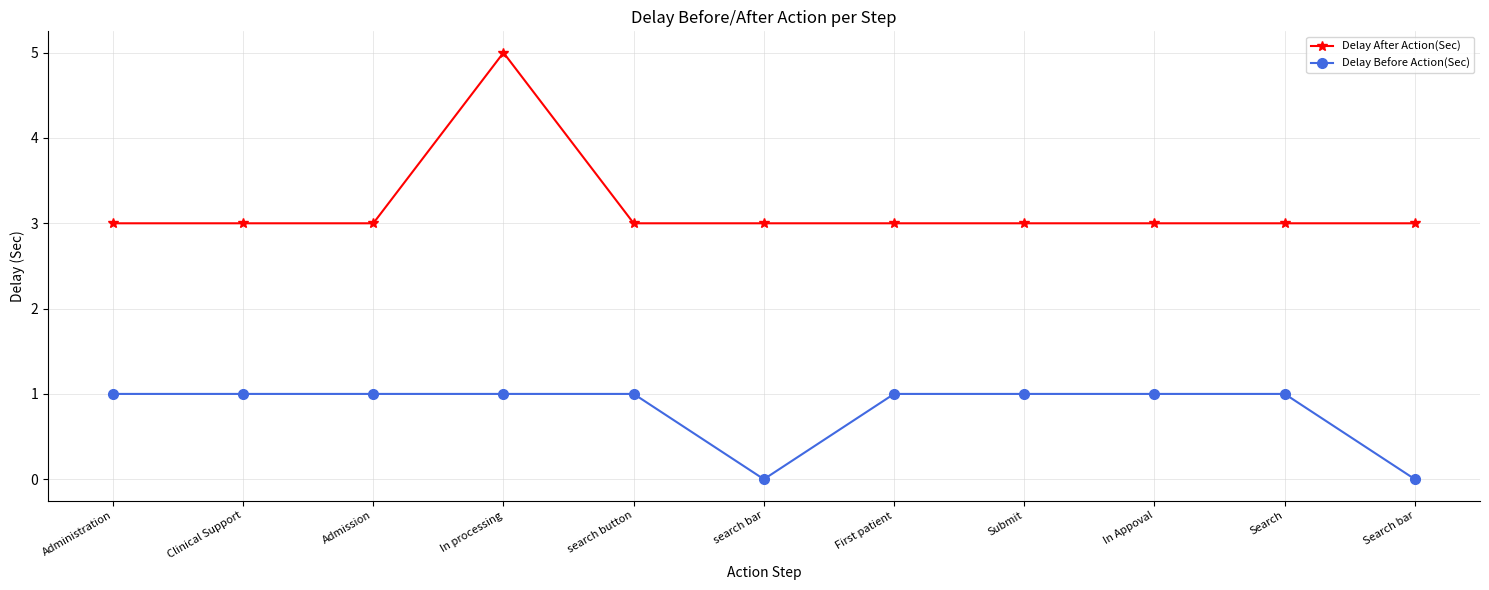

In Delay After Action(Sec), how many points are higher than both neighbors (excluding endpoints)?

1